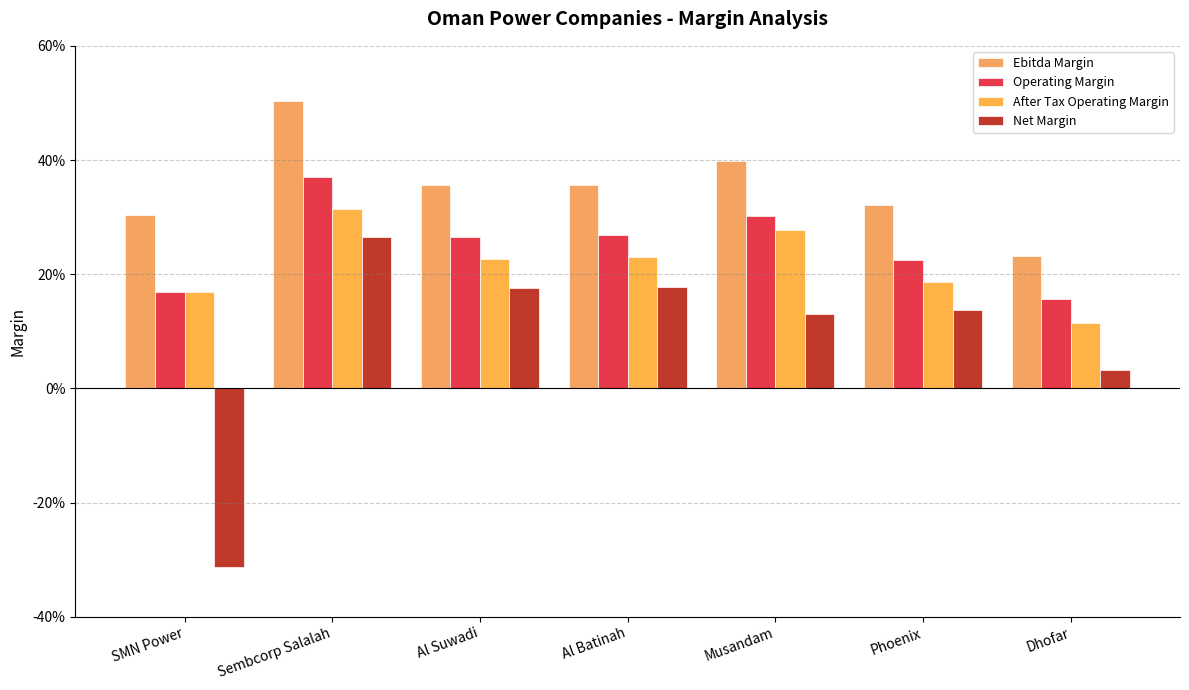

Are the bars horizontal?

No